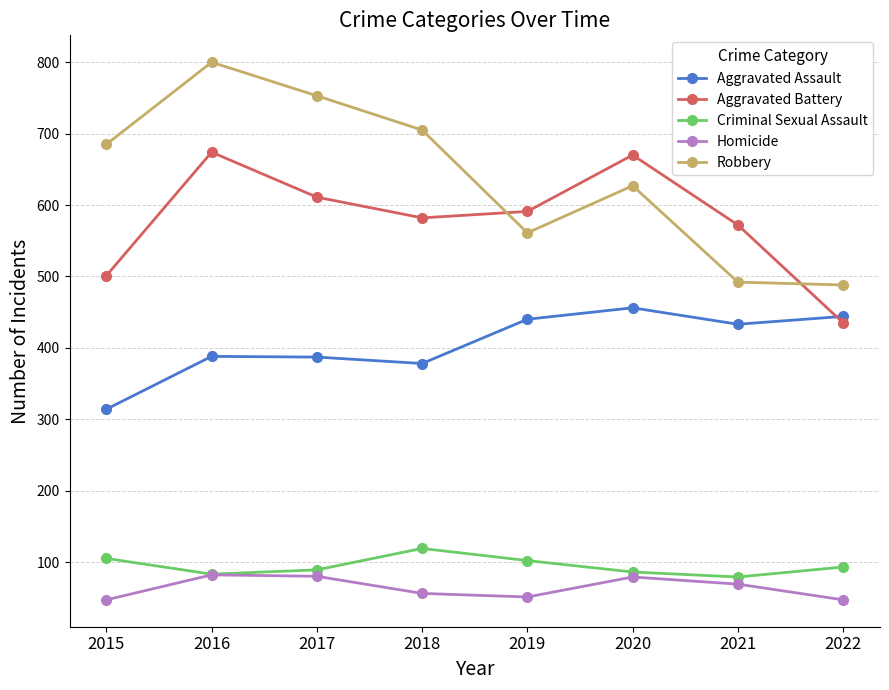

How many values in the Criminal Sexual Assault series are below 93?

4